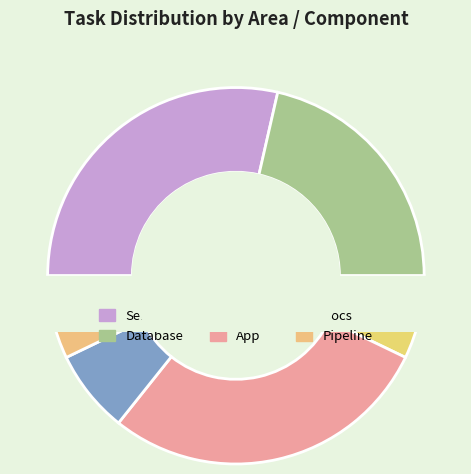

To the nearest percent, what portion does Server represent?

29%